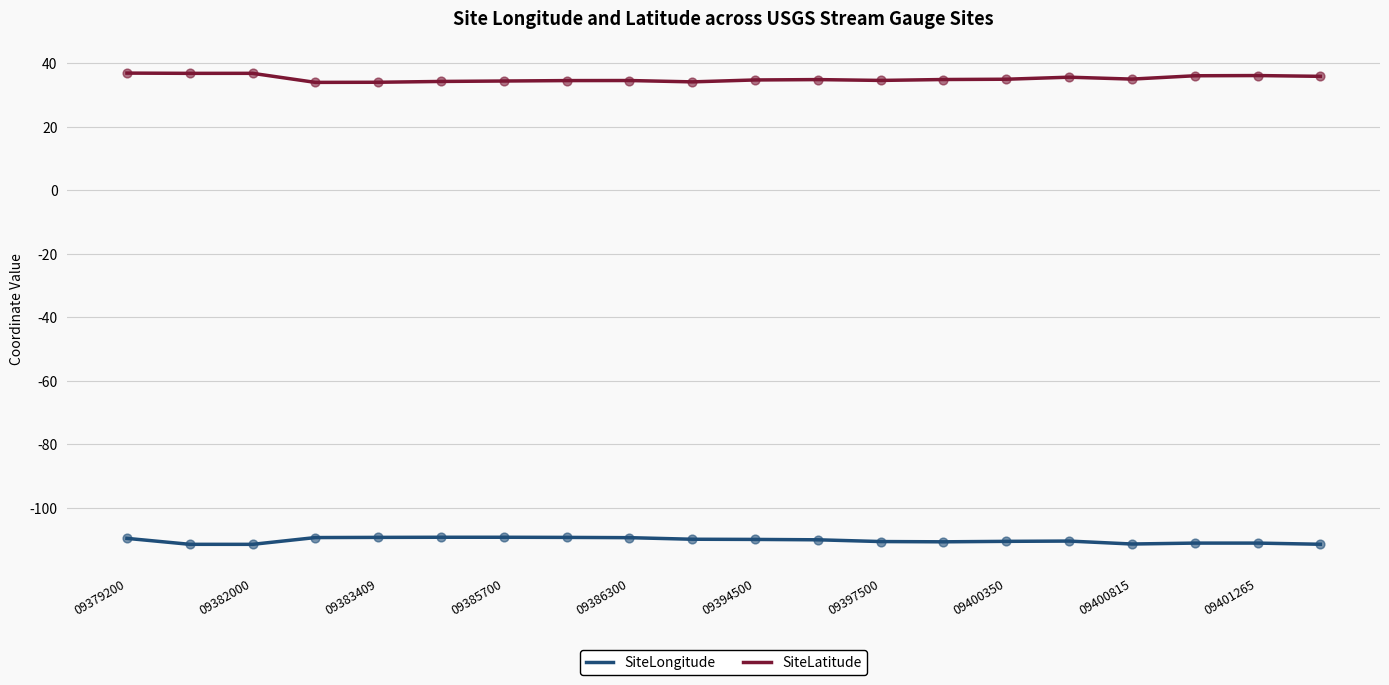

Which series has the largest total across all categories?

SiteLatitude